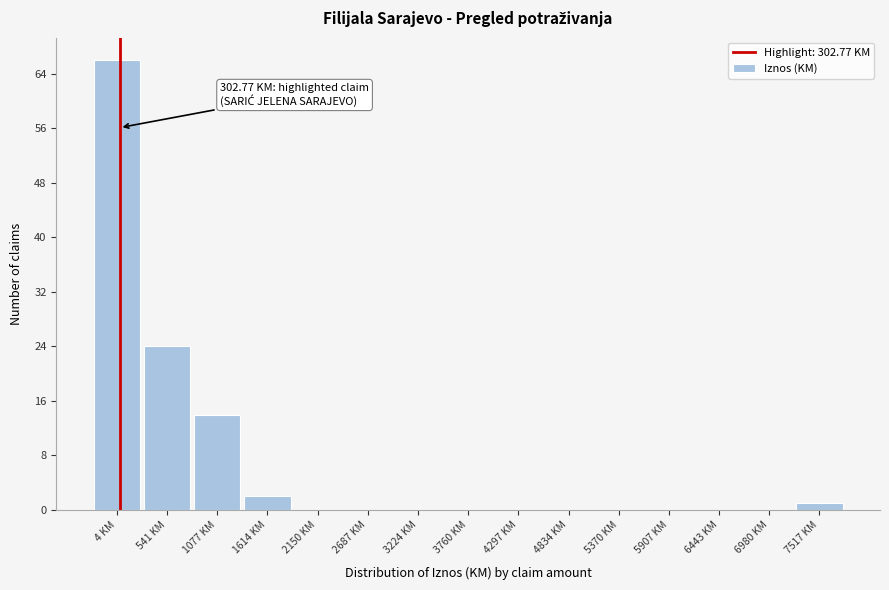

Reading left to right, what are all the values shown in this chart?

4 KM=66	541 KM=24	1077 KM=14	1614 KM=2	2150 KM=0	2687 KM=0	3224 KM=0	3760 KM=0	4297 KM=0	4834 KM=0	5370 KM=0	5907 KM=0	6443 KM=0	6980 KM=0	7517 KM=1